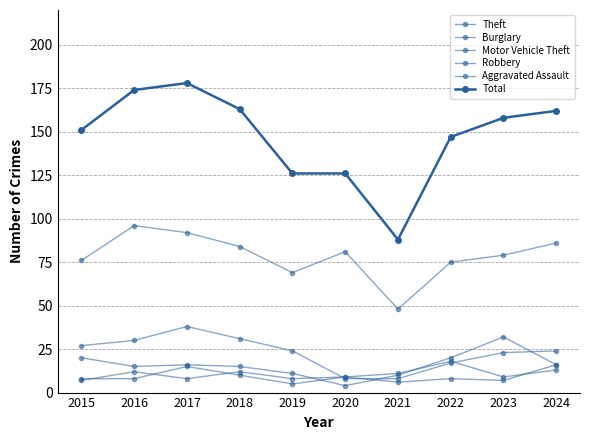

How many data points in Motor Vehicle Theft are less than 16?

5